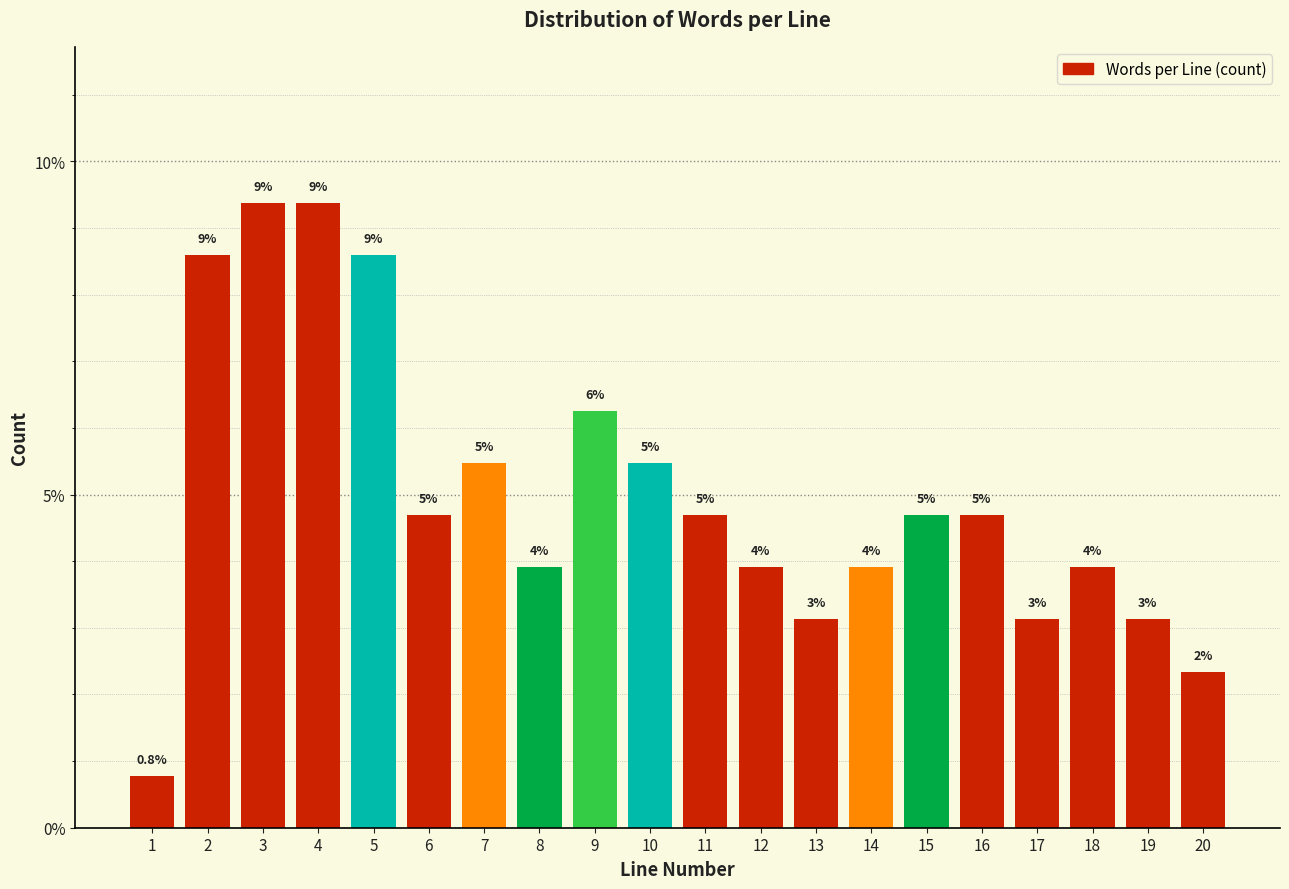

Are the bars horizontal?

No